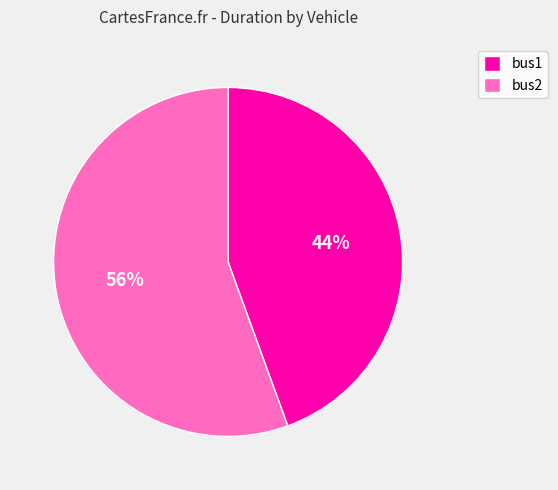

Is it true that bus1 is 53% of the pie?

False